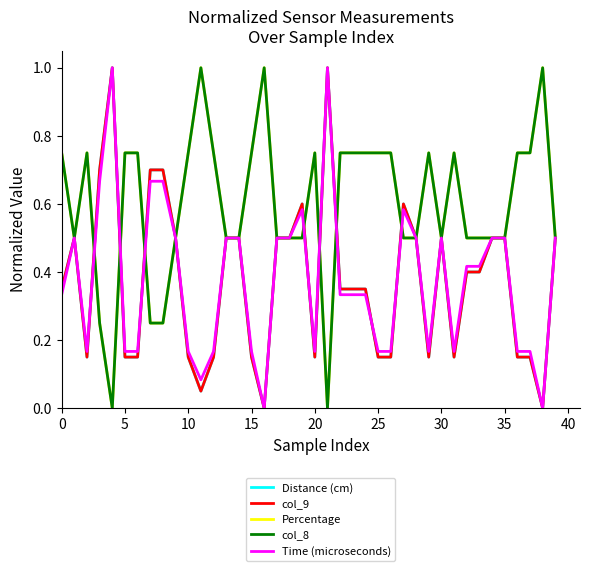

Does the chart display data point markers on the line(s)?

No